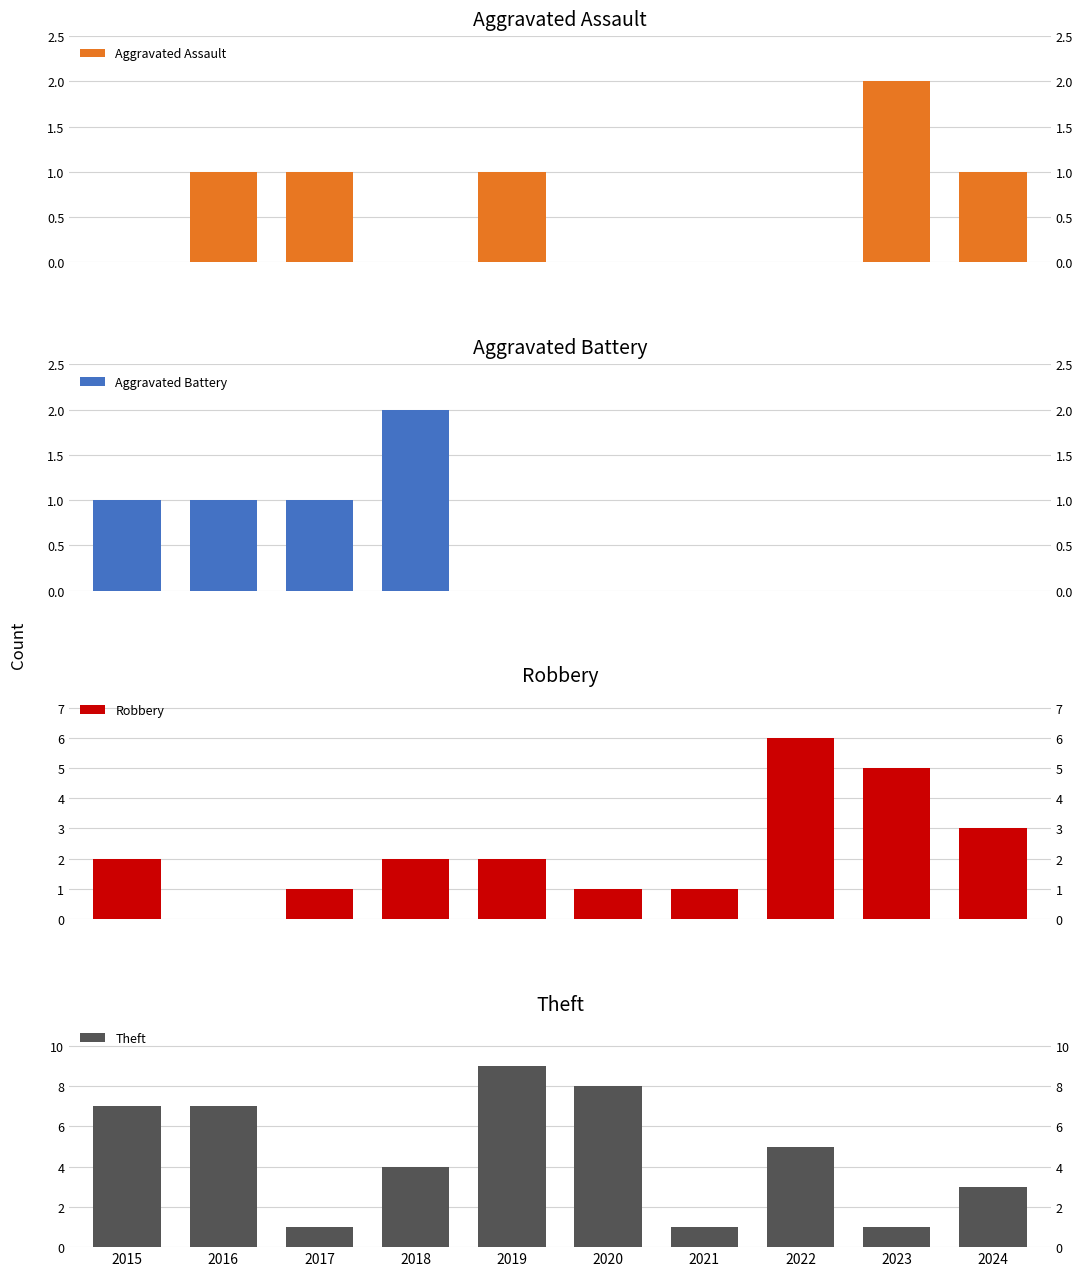

Reading left to right, what are all the values shown in this chart?

Aggravated Assault: 2015=0	2016=1	2017=1	2018=0	2019=1	2020=0	2021=0	2022=0	2023=2	2024=1
Aggravated Battery: 2015=1	2016=1	2017=1	2018=2	2019=0	2020=0	2021=0	2022=0	2023=0	2024=0
Robbery: 2015=2	2016=0	2017=1	2018=2	2019=2	2020=1	2021=1	2022=6	2023=5	2024=3
Theft: 2015=7	2016=7	2017=1	2018=4	2019=9	2020=8	2021=1	2022=5	2023=1	2024=3